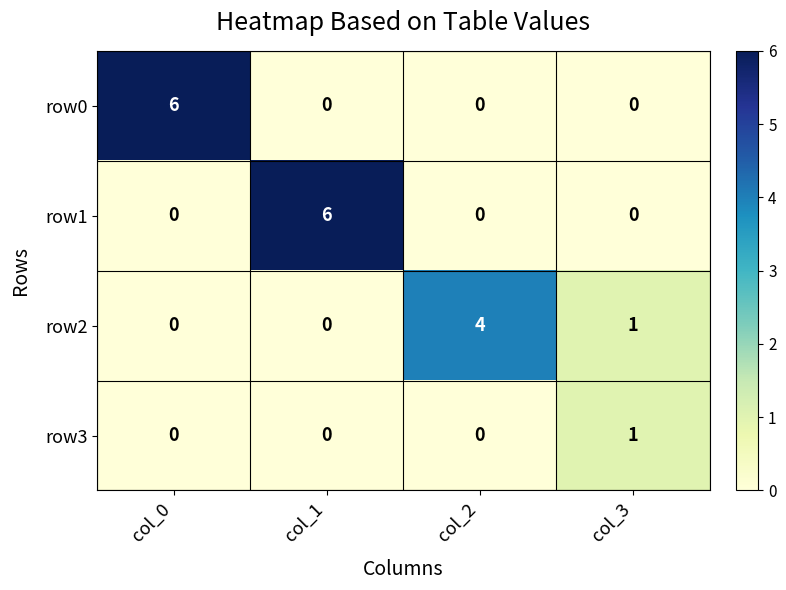

The value of row2 at col_0 is 0. True or false?

True